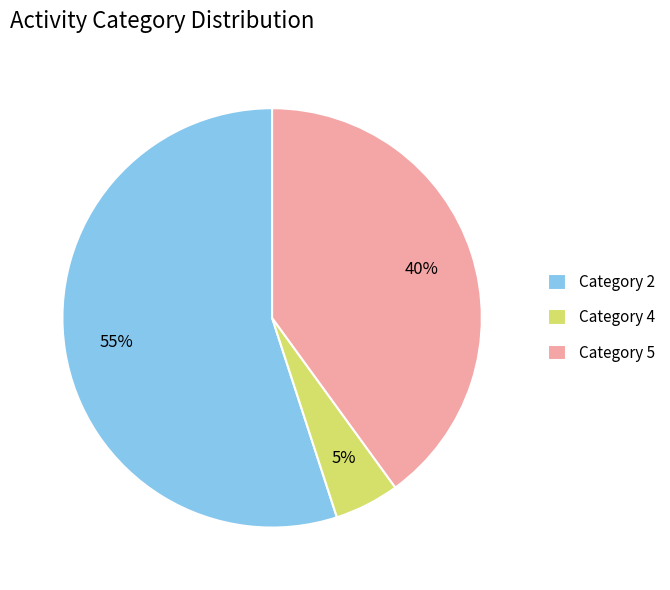

Does Category 4 represent more than half of the total?

No